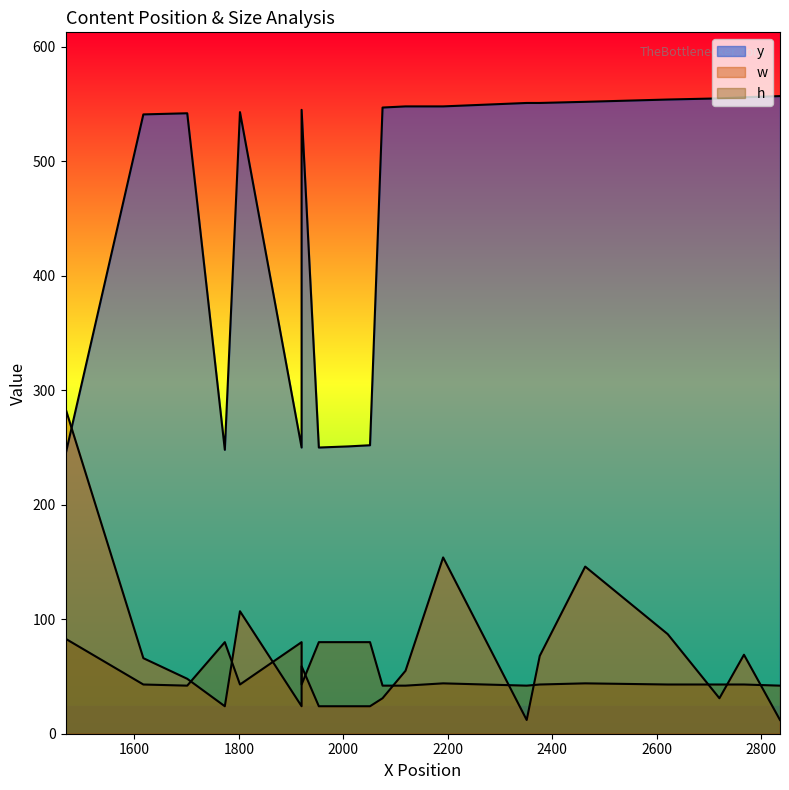

Is the value of h at 8 greater than the value of w at 2?

Yes